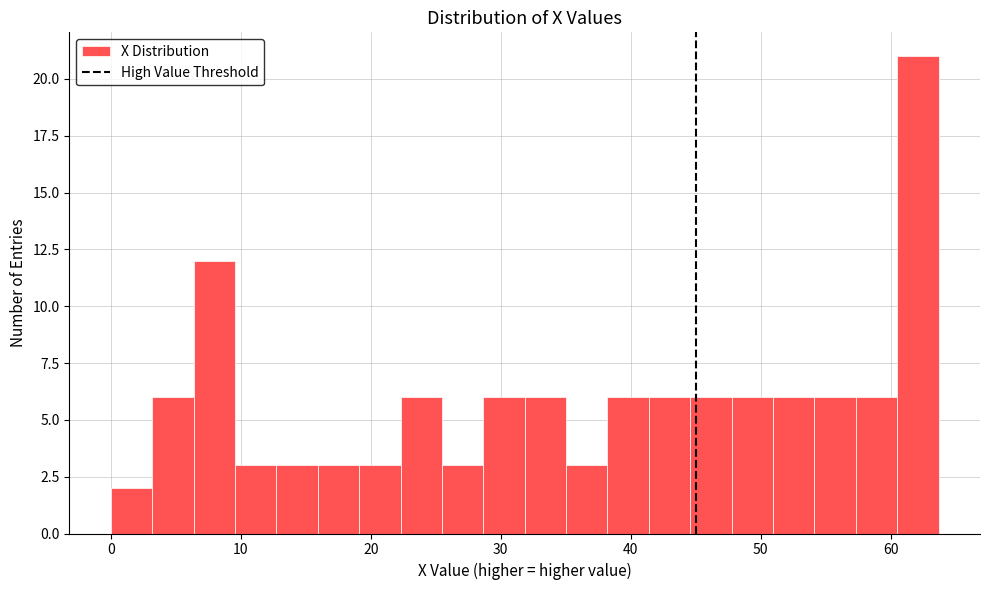

Read against the x-axis, roughly where is the centre of the tallest bar?

62